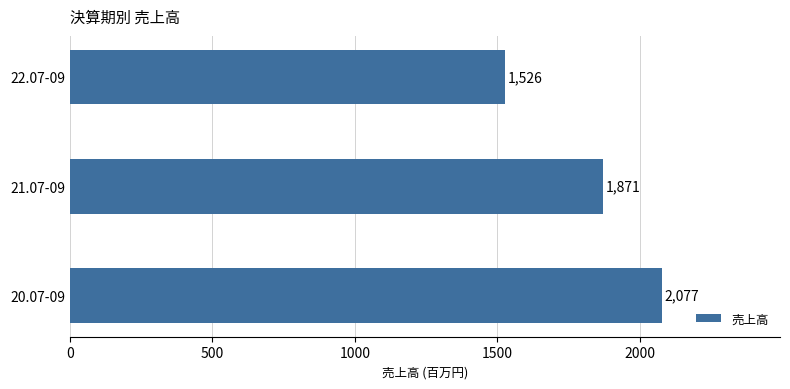

Which label corresponds to the smallest value in the chart?

22.07-09